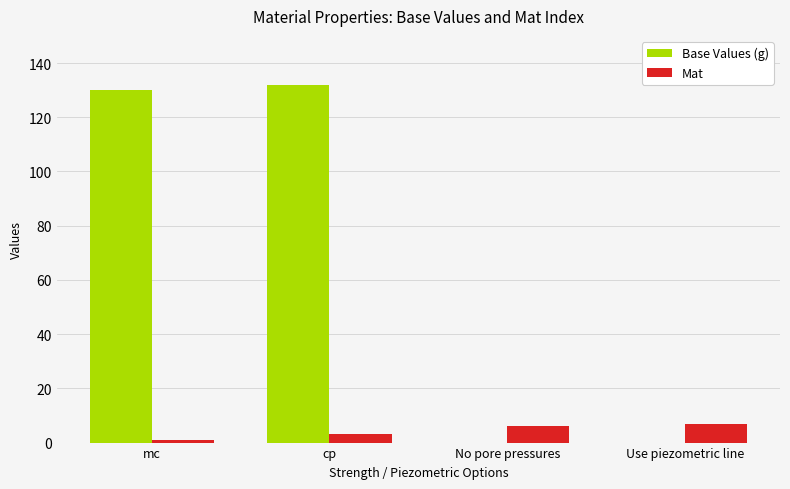

Which label corresponds to the largest value in the chart?

cp